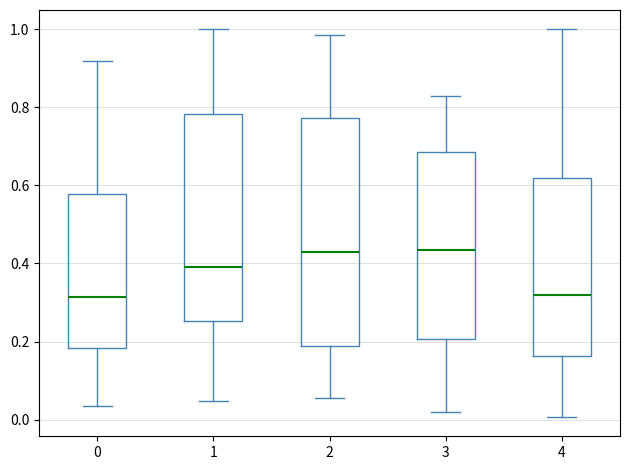

Reading left to right, transcribe this box plot: for each box, give where its median line is, the range the box spans, and where its two whiskers end, as read against the y-axis. The values are not printed on the chart, so give them approximately, as read against the axis.

0: median 0.32, box 0.18 to 0.58, whiskers 0.04 to 0.92
1: median 0.40, box 0.26 to 0.78, whiskers 0.04 to 1.00
2: median 0.42, box 0.18 to 0.78, whiskers 0.06 to 0.98
3: median 0.44, box 0.20 to 0.68, whiskers 0.02 to 0.82
4: median 0.32, box 0.16 to 0.62, whiskers 0.00 to 1.00